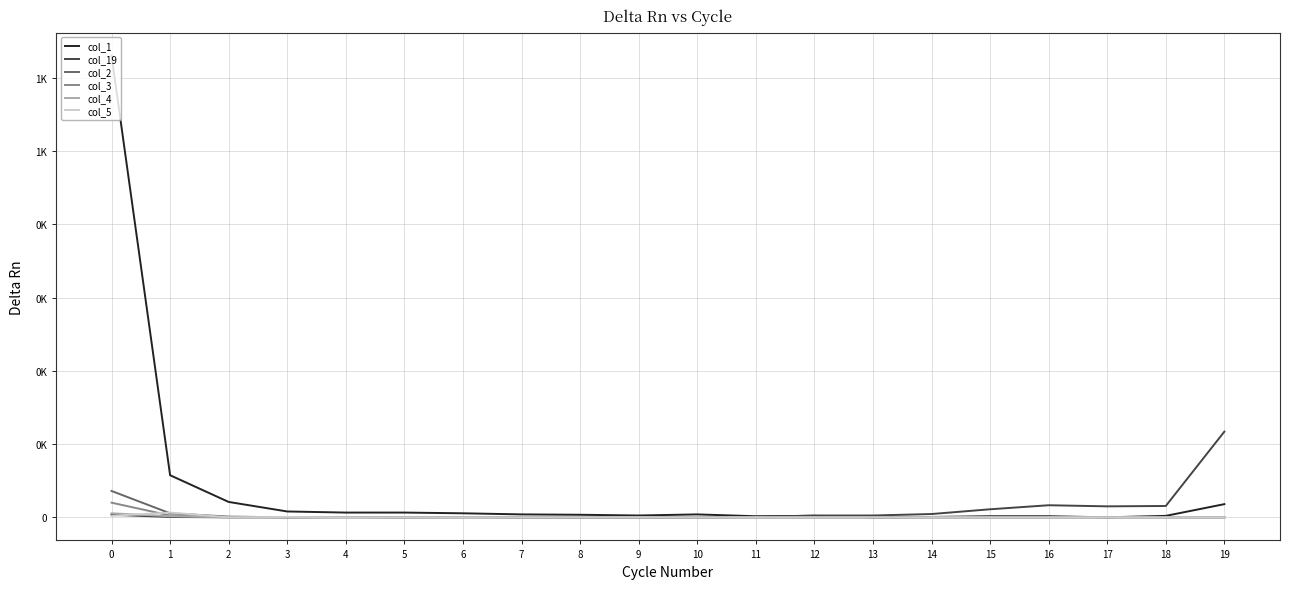

Does the chart have visible grid lines?

Yes